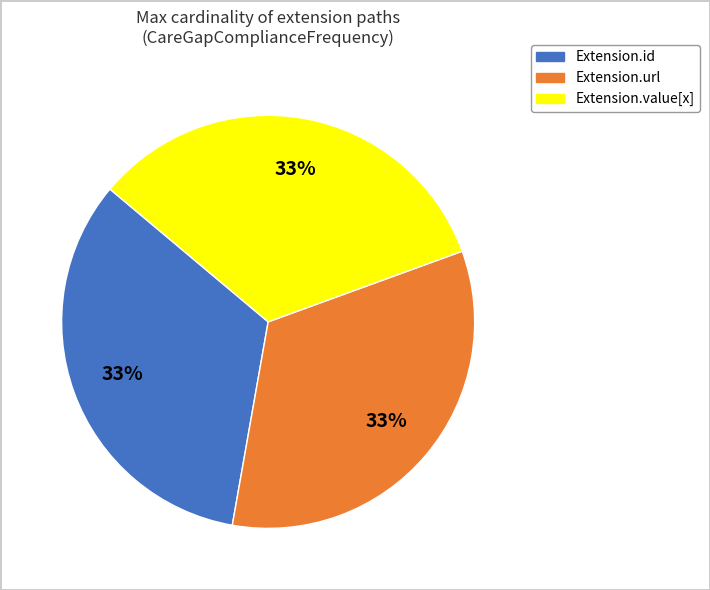

Is there any slice that represents more than half of the pie?

No